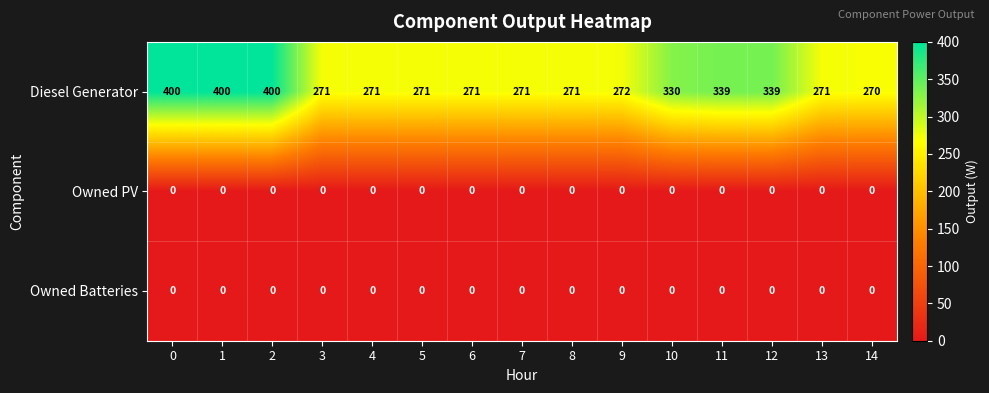

Which series has the largest total across all categories?

Diesel Generator